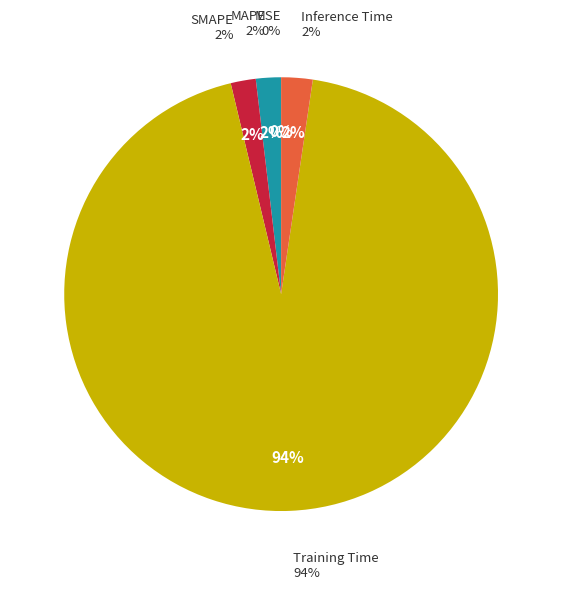

To the nearest percent, what percentage of the pie is MAPE?

2%